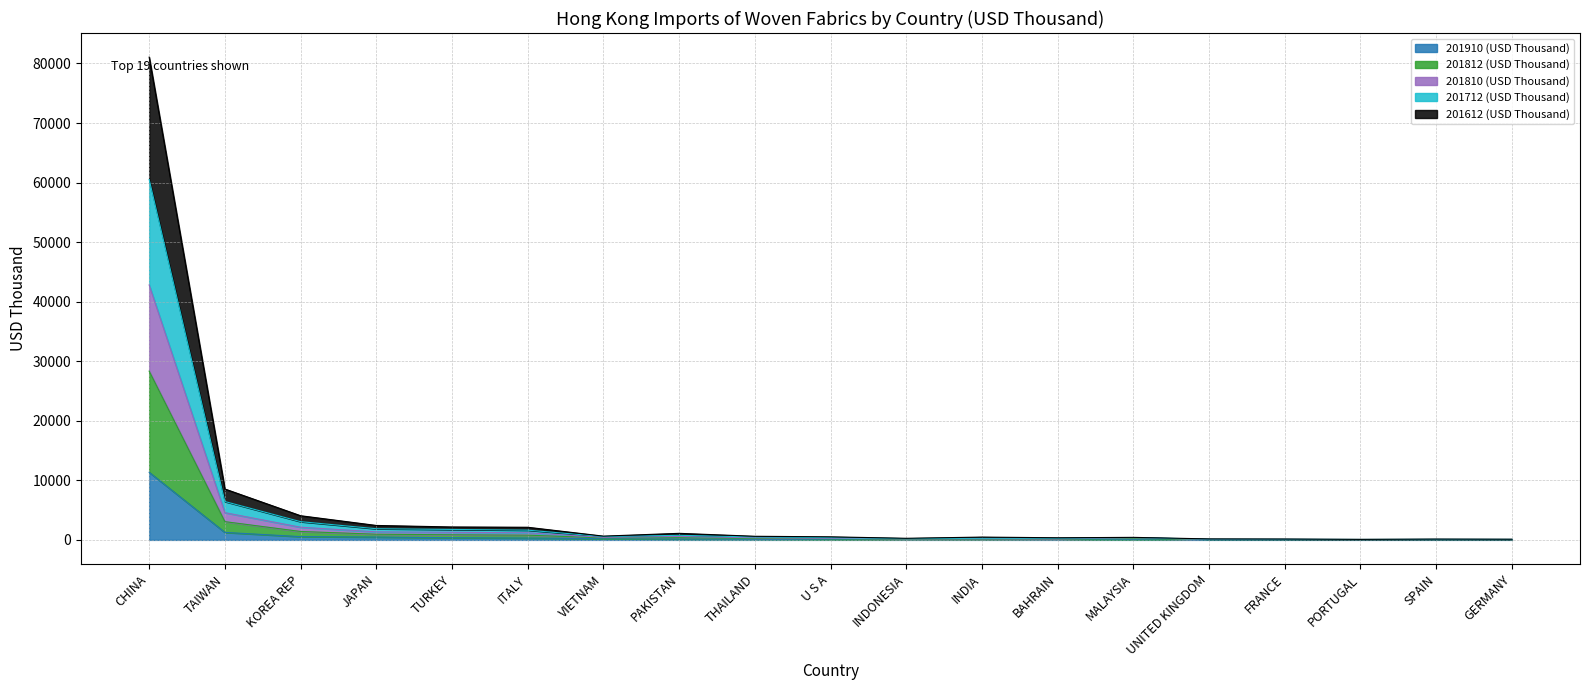

True or false: 201812 (USD Thousand) and 201612 (USD Thousand) cross at least once.

False